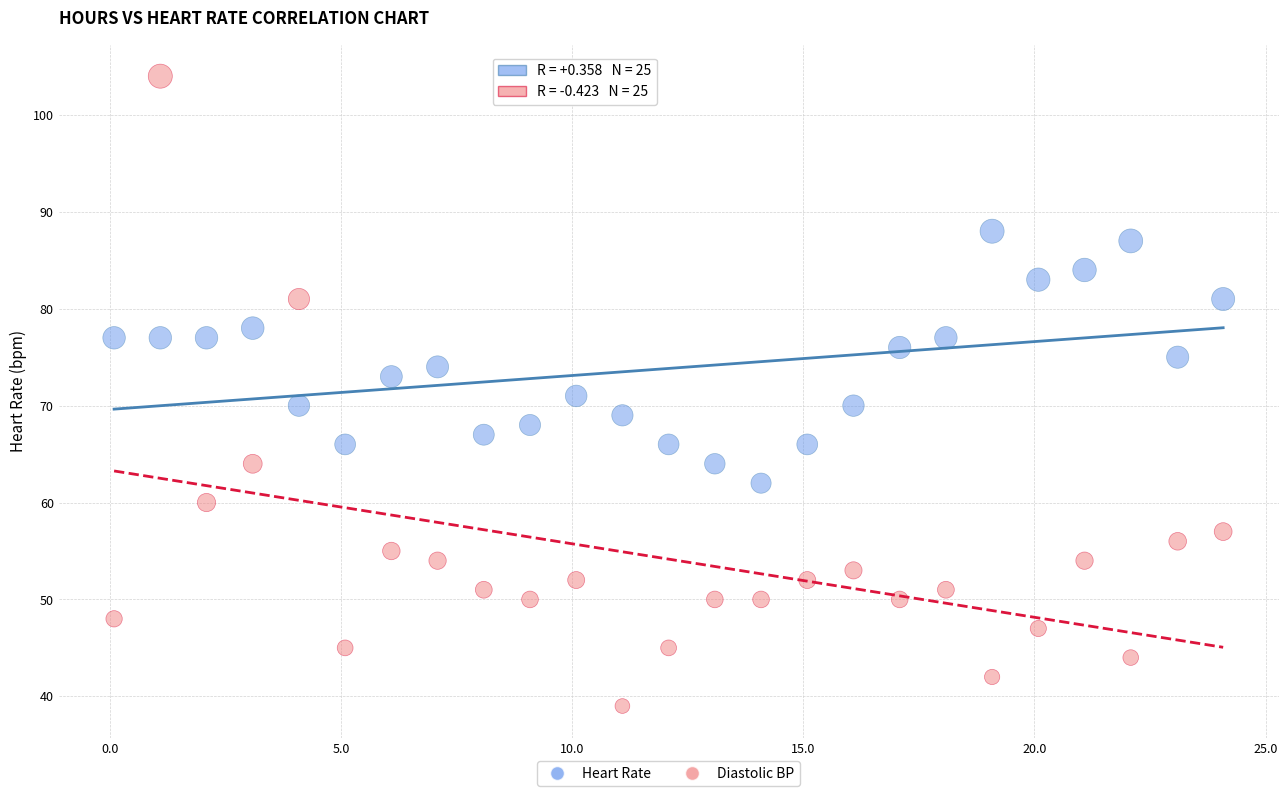

What are all the series names shown in the legend?

Heart Rate, Diastolic BP